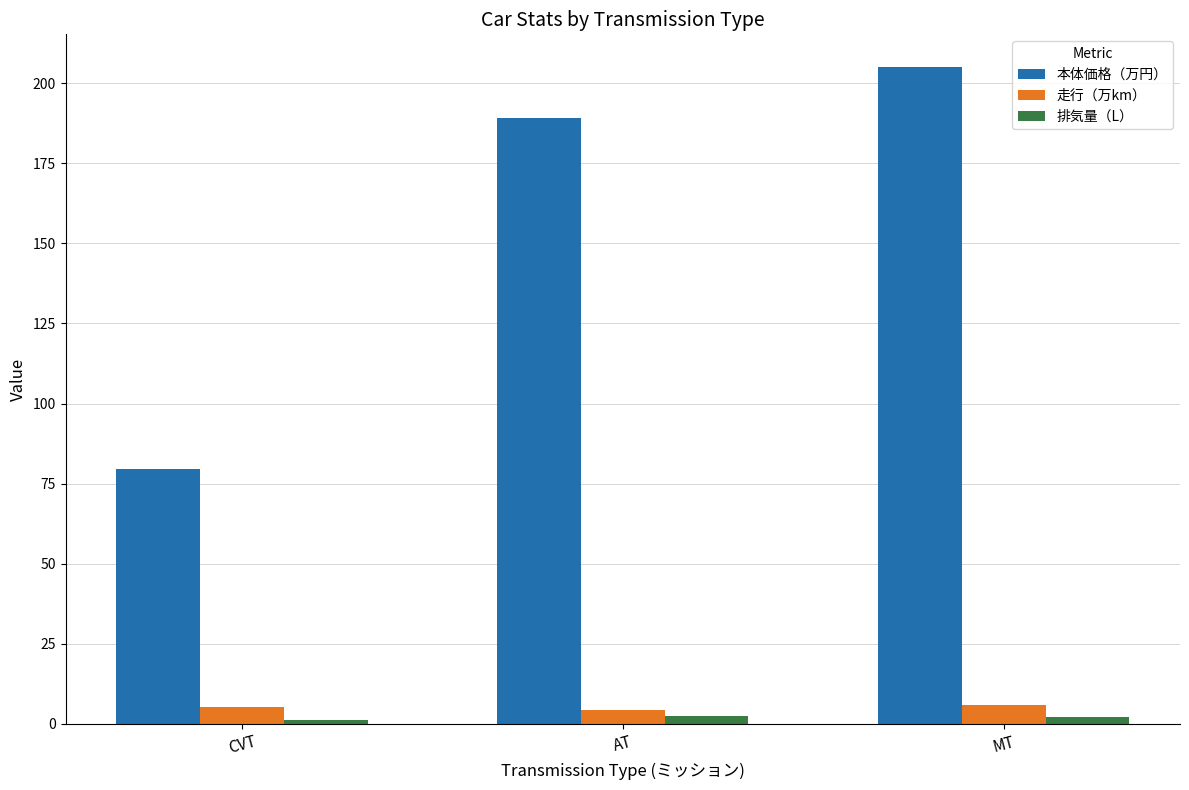

What is the label of the 3rd bar from the left?

MT